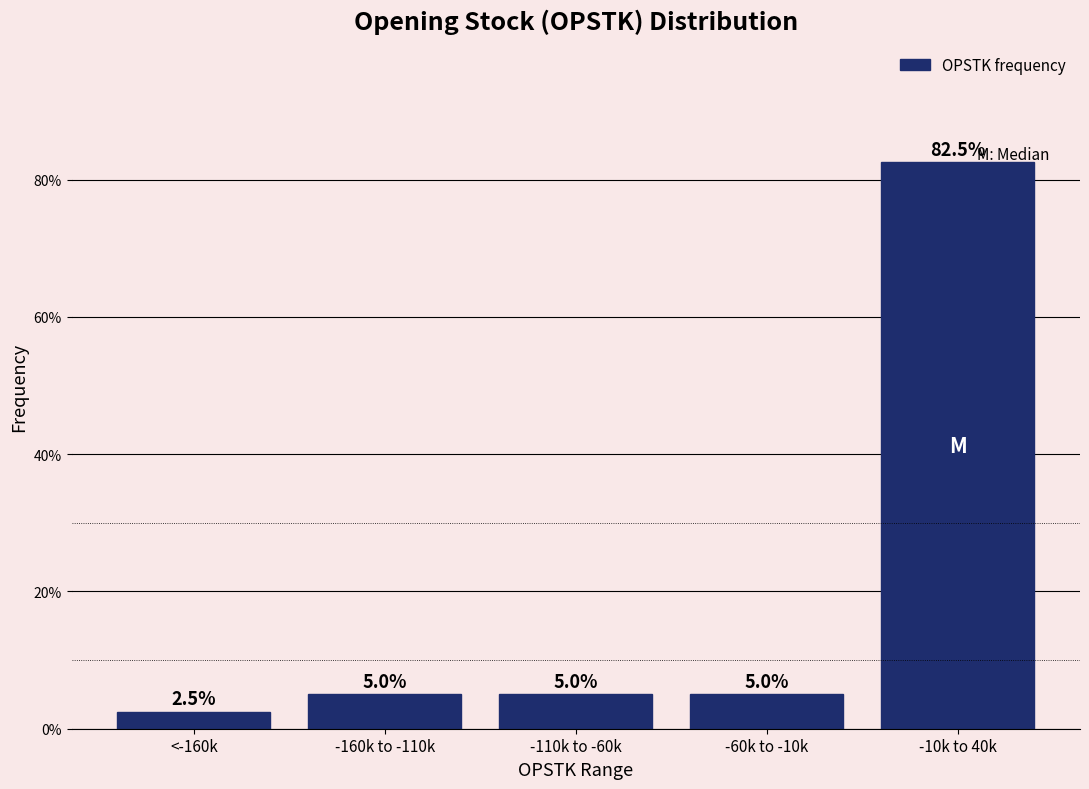

Reading right to left, extract all data points from this chart.

-10k to 40k=82.5	-60k to -10k=5.0	-110k to -60k=5.0	-160k to -110k=5.0	<-160k=2.5